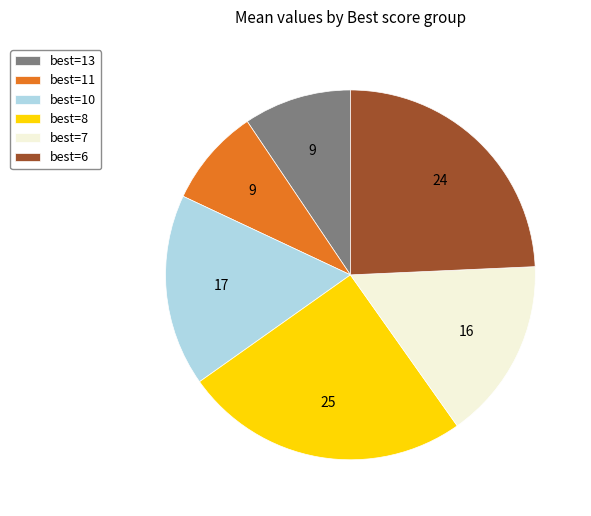

What is the smallest slice in the pie chart?

best=11